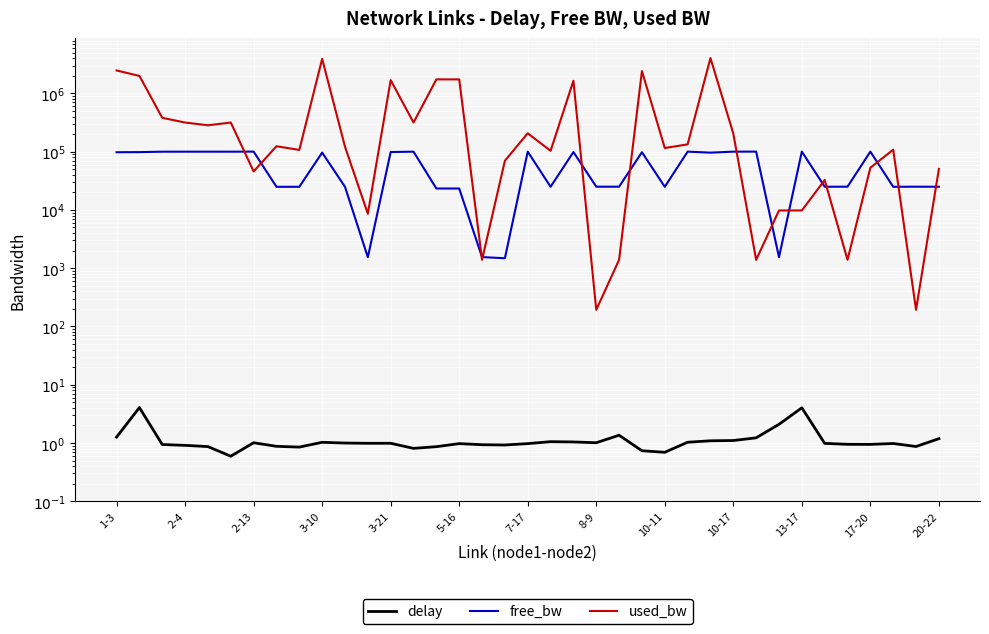

True or false: free_bw and delay cross at least once.

False